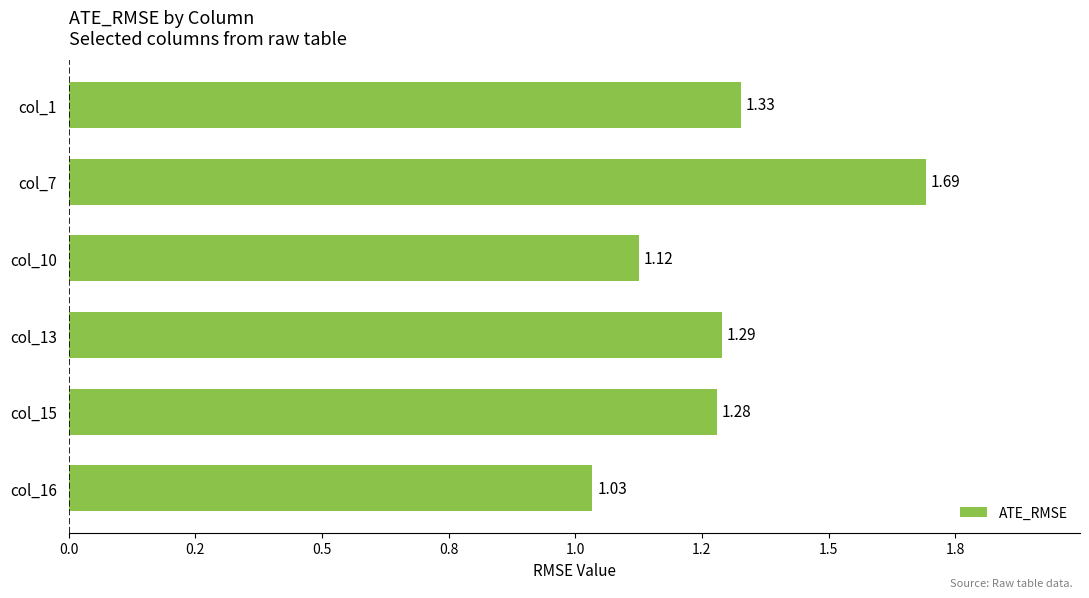

Does the chart contain stacked bars?

No